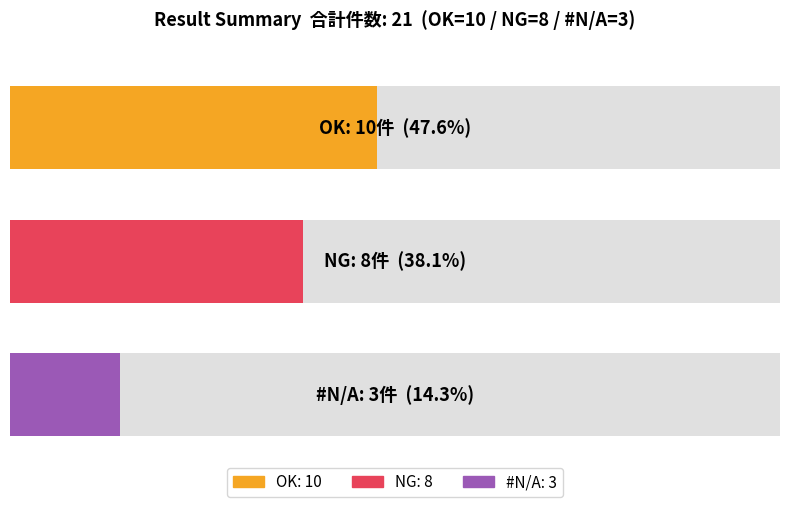

Which series has the largest total across all categories?

OK